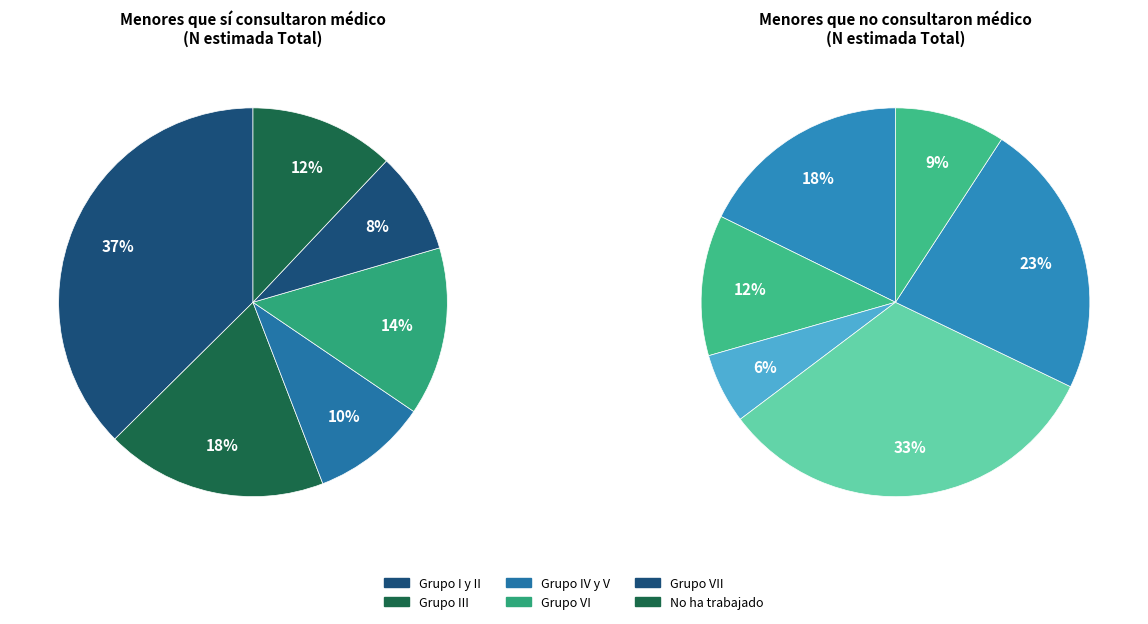

Which category has the biggest portion of the pie?

Grupo VI - No